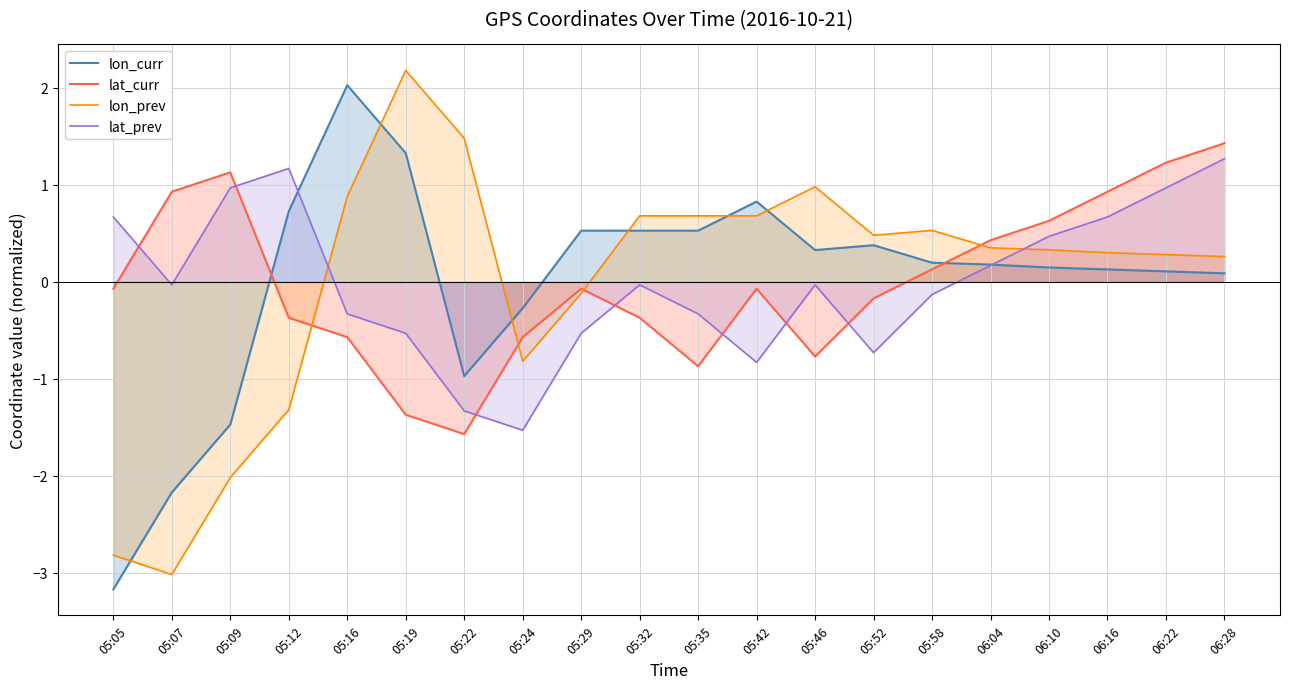

Does the chart have visible grid lines?

Yes